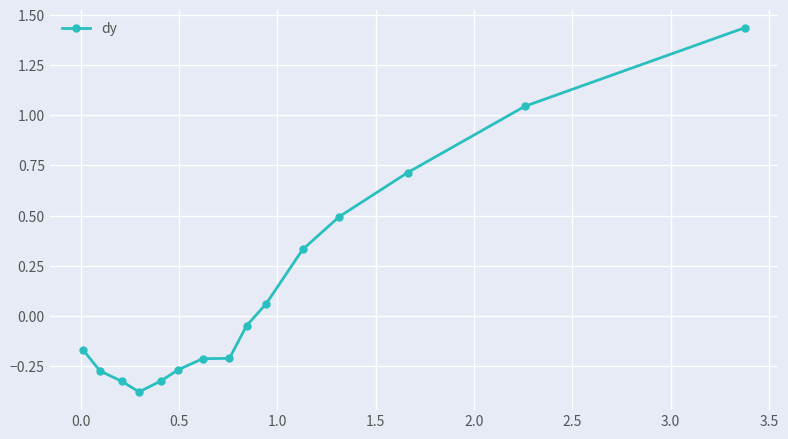

What is the smallest value displayed?

-0.4